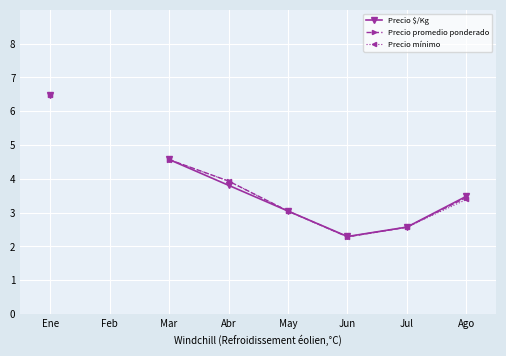

True or false: Precio mínimo has more than 0 interior local peaks.

False